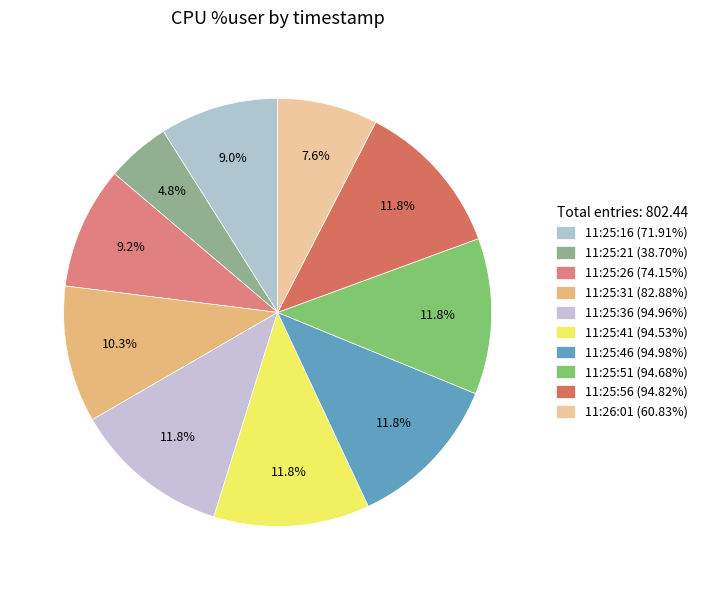

The 11:25:26 slice represents 9% of the pie. True or false?

True